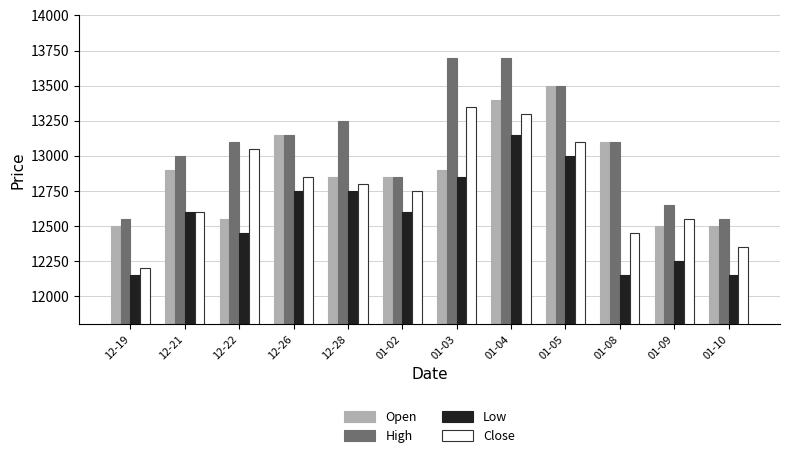

Rank the series at 01-10 from highest to lowest value.

High, Open, Close, Low